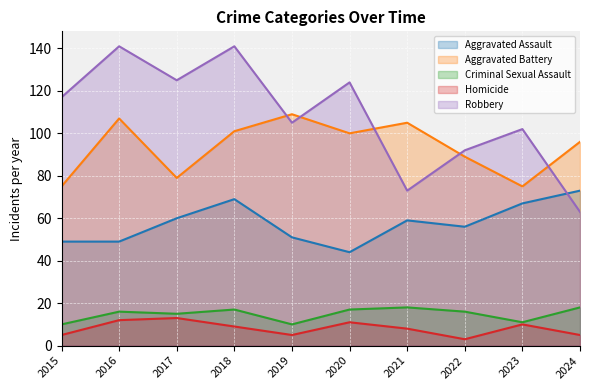

What is the value of the Criminal Sexual Assault point at the 9th from the left?

11